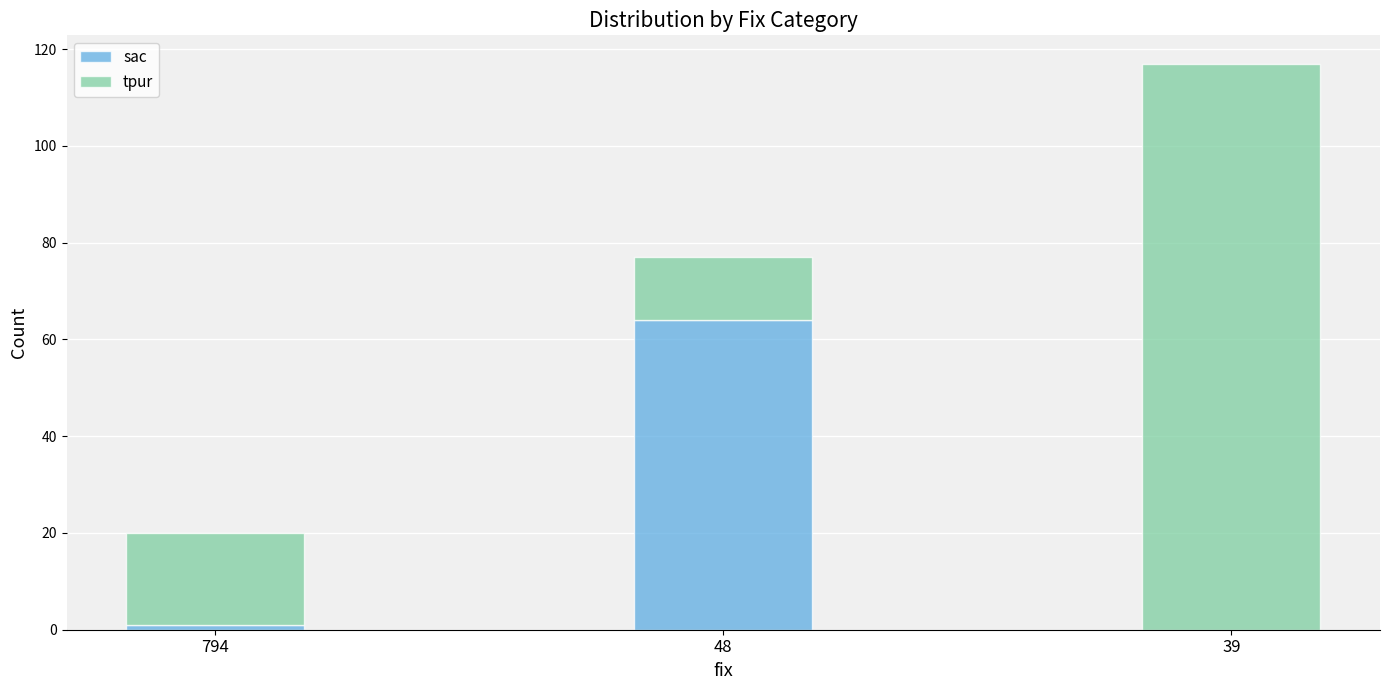

Are the bars grouped side by side (vs. stacked)?

No